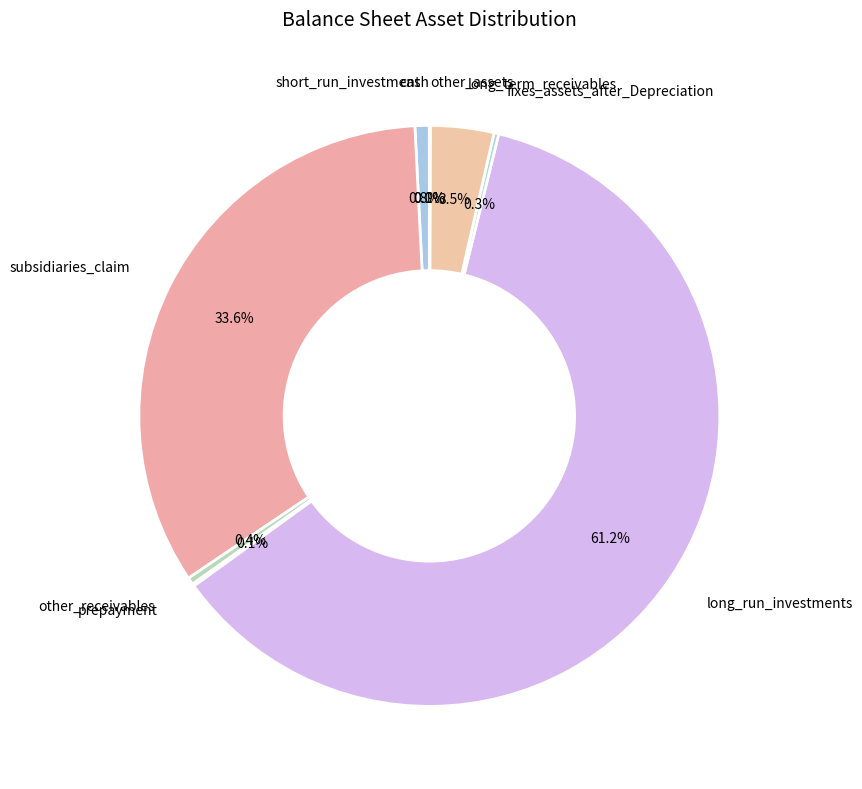

Between long_term_receivables and subsidiaries_claim, which is larger?

subsidiaries_claim